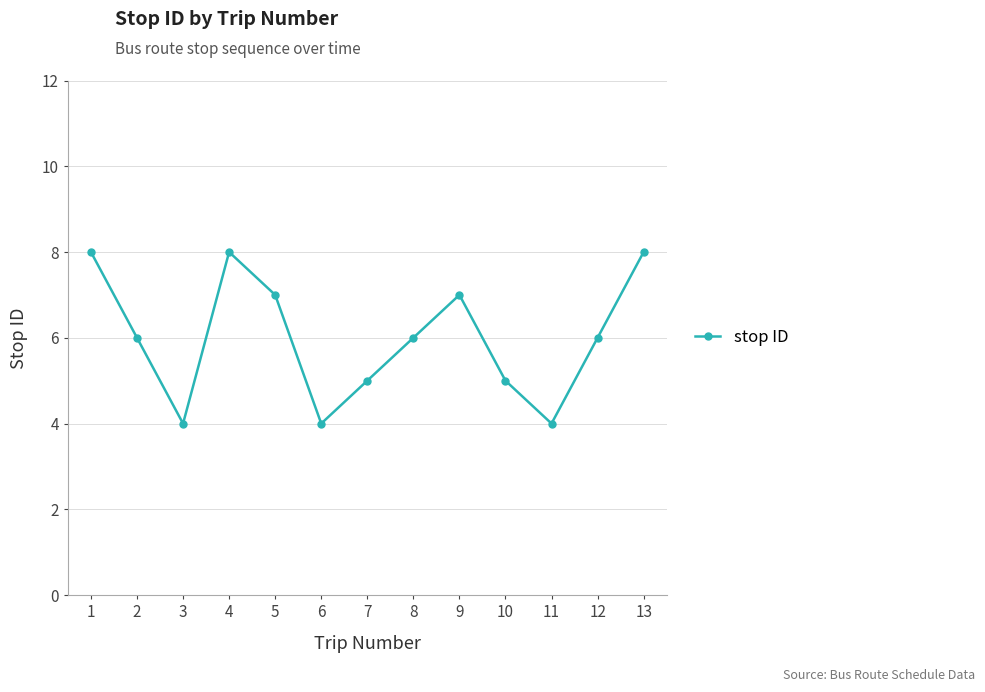

True or false: the data has more than 1 interior local peaks.

True